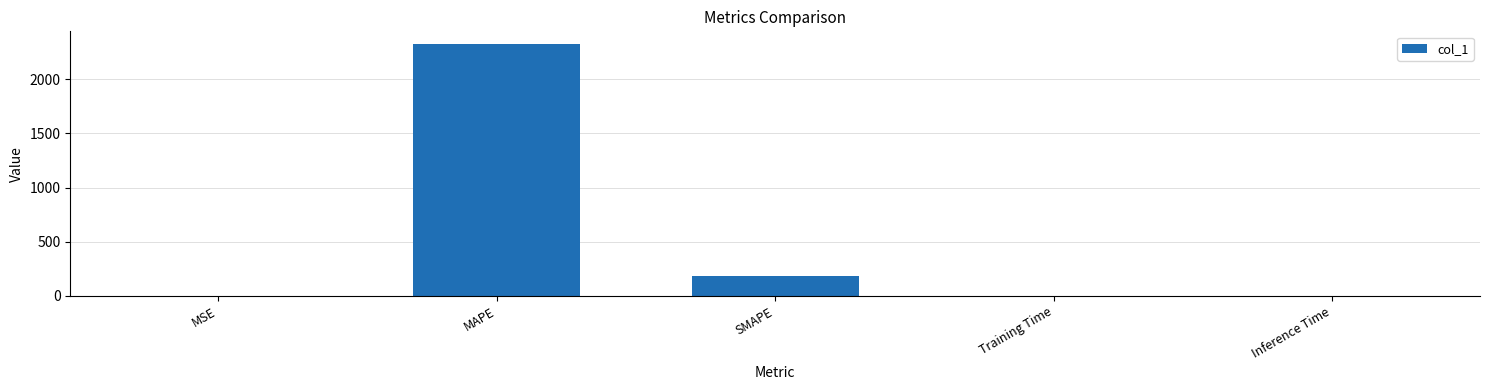

Where is the data nearest to the value 1163?

SMAPE